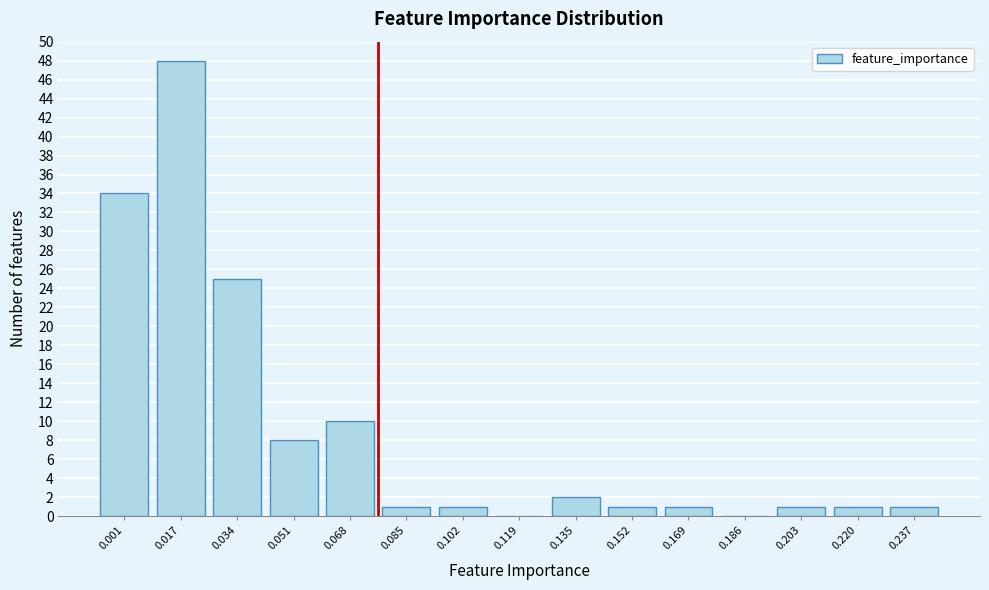

Reading left to right, list all the values displayed in this chart.

0.001=34	0.017=48	0.034=25	0.051=8	0.068=10	0.085=1	0.102=1	0.119=0	0.135=2	0.152=1	0.169=1	0.186=0	0.203=1	0.220=1	0.237=1